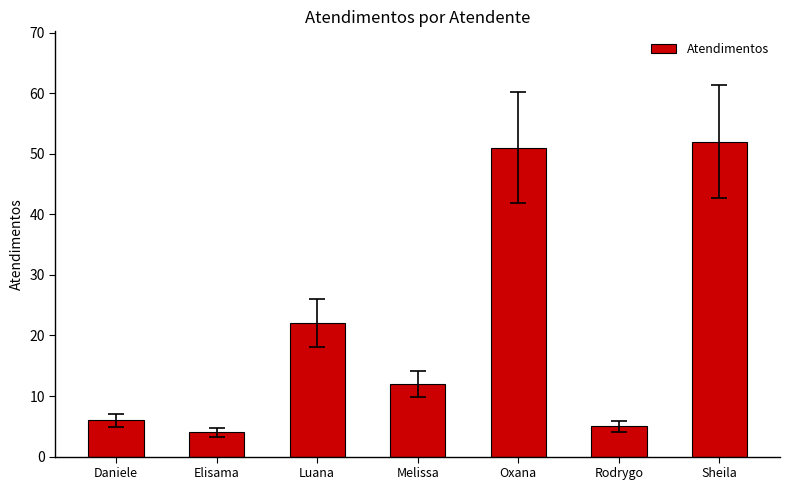

The chart shows a value of 75 at Oxana. True or false?

False